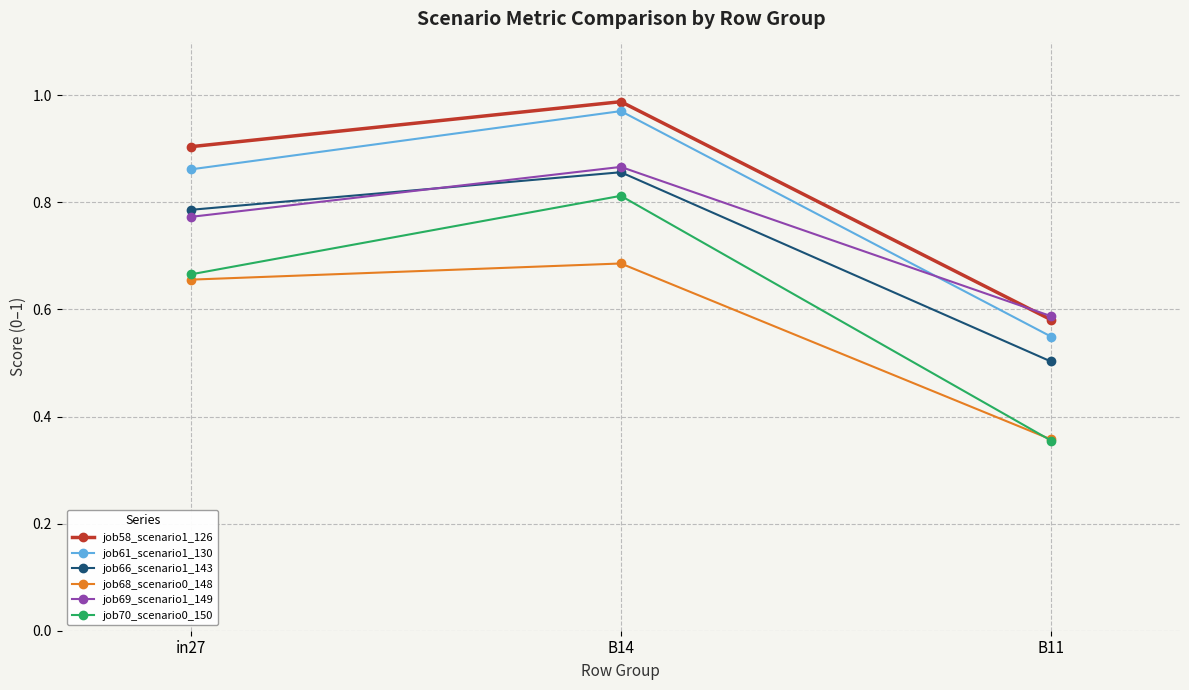

How many lines are shown in the chart?

6